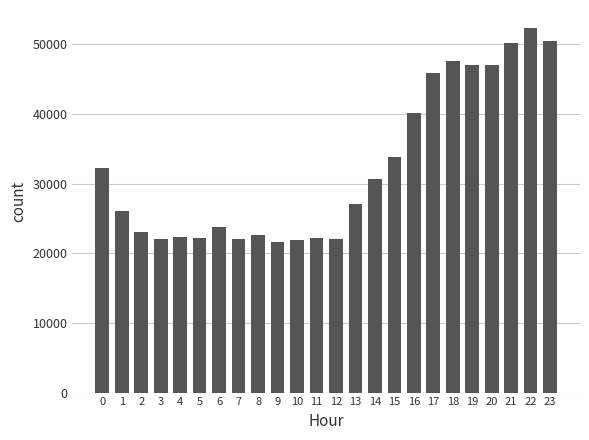

Which has a higher value, 8 or 3?

8